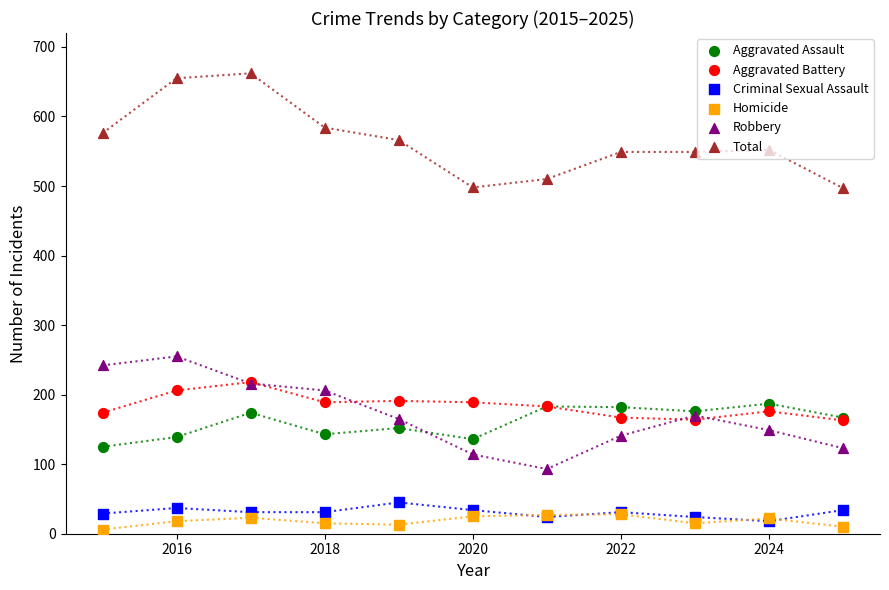

Which series reaches the maximum Y coordinate?

Total